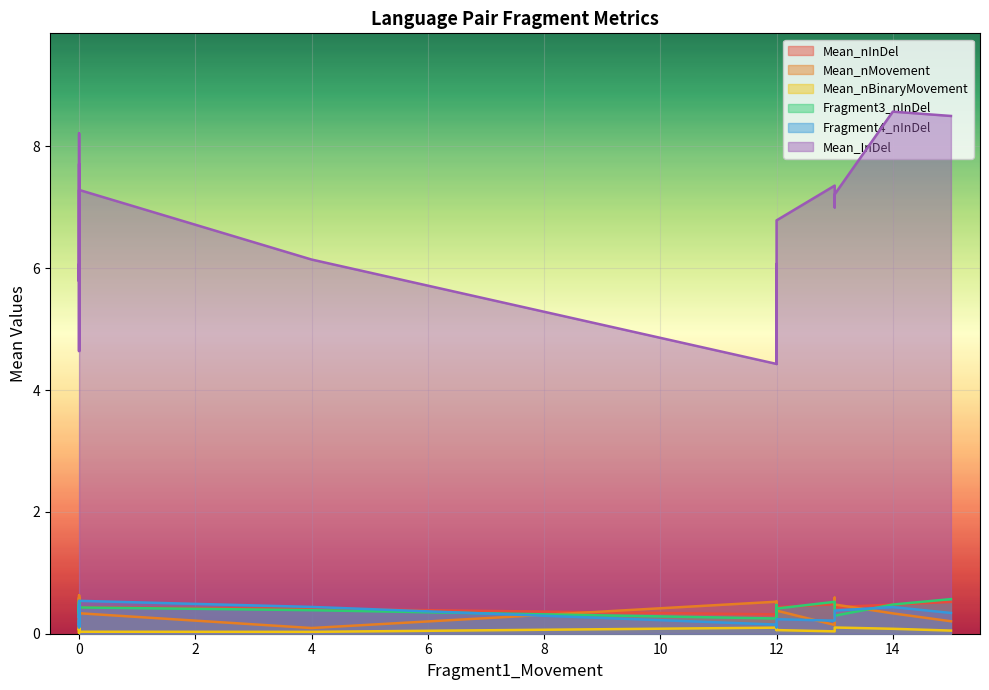

What is the total value across all series at 0?

6.0